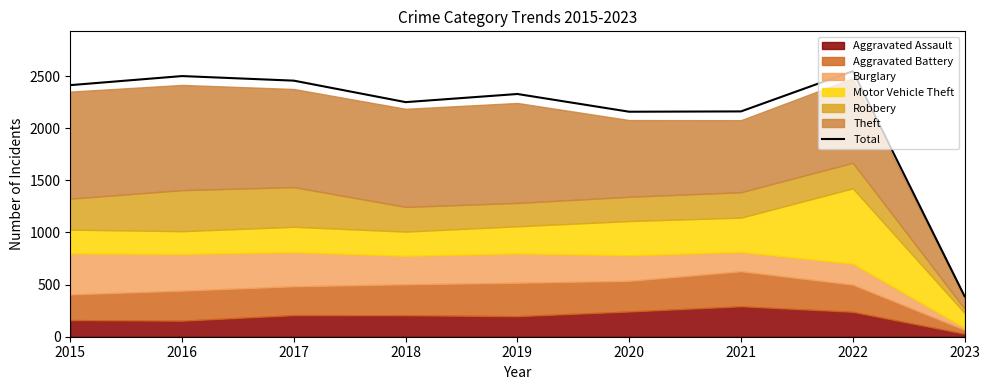

Rank the categories by value from highest to lowest.

2022, 2016, 2017, 2015, 2019, 2018, 2021, 2020, 2023